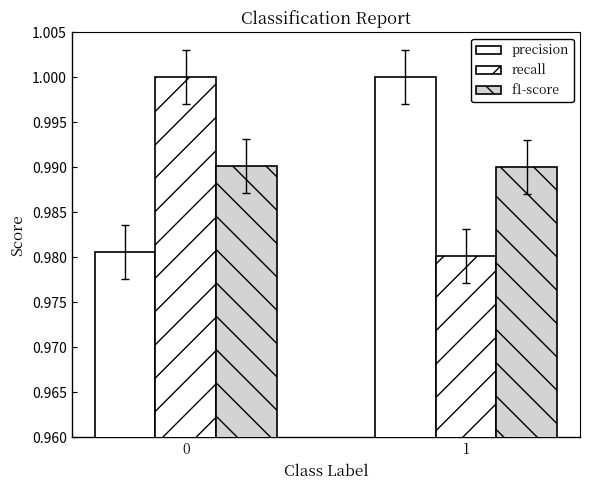

Which series has the largest total across all categories?

precision